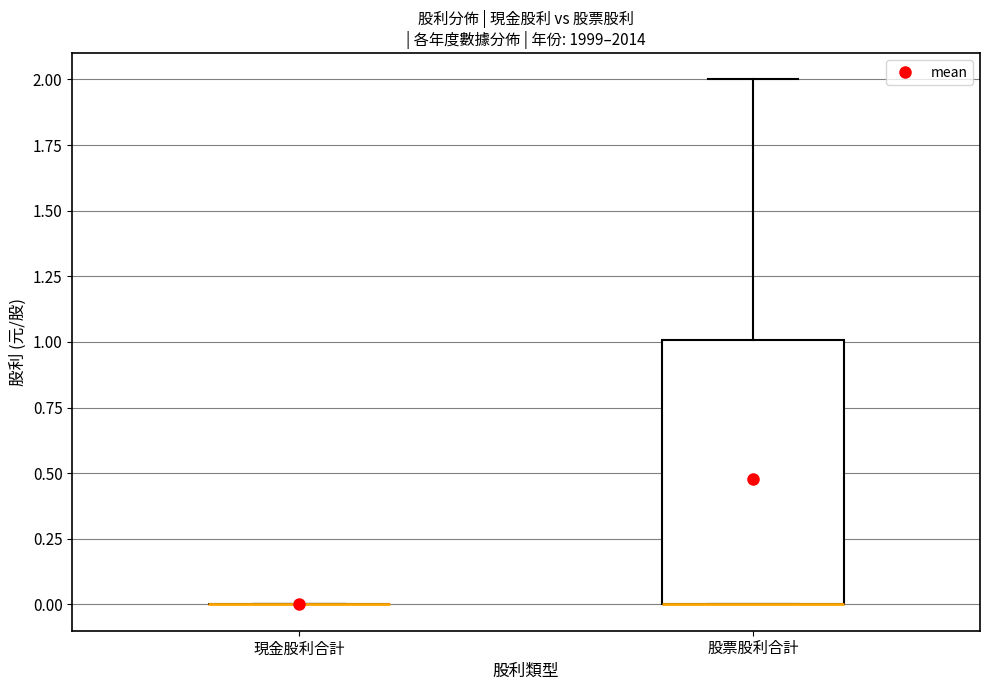

Reading left to right, transcribe this box plot: for each box, give where its median line is, the range the box spans, and where its two whiskers end, as read against the y-axis. The values are not printed on the chart, so give them approximately, as read against the axis.

現金股利合計: box collapsed to a line at 0, whiskers 0 to 0
股票股利合計: median 0 (drawn on the box's lower edge), box 0 to 1, whiskers 0 to 2